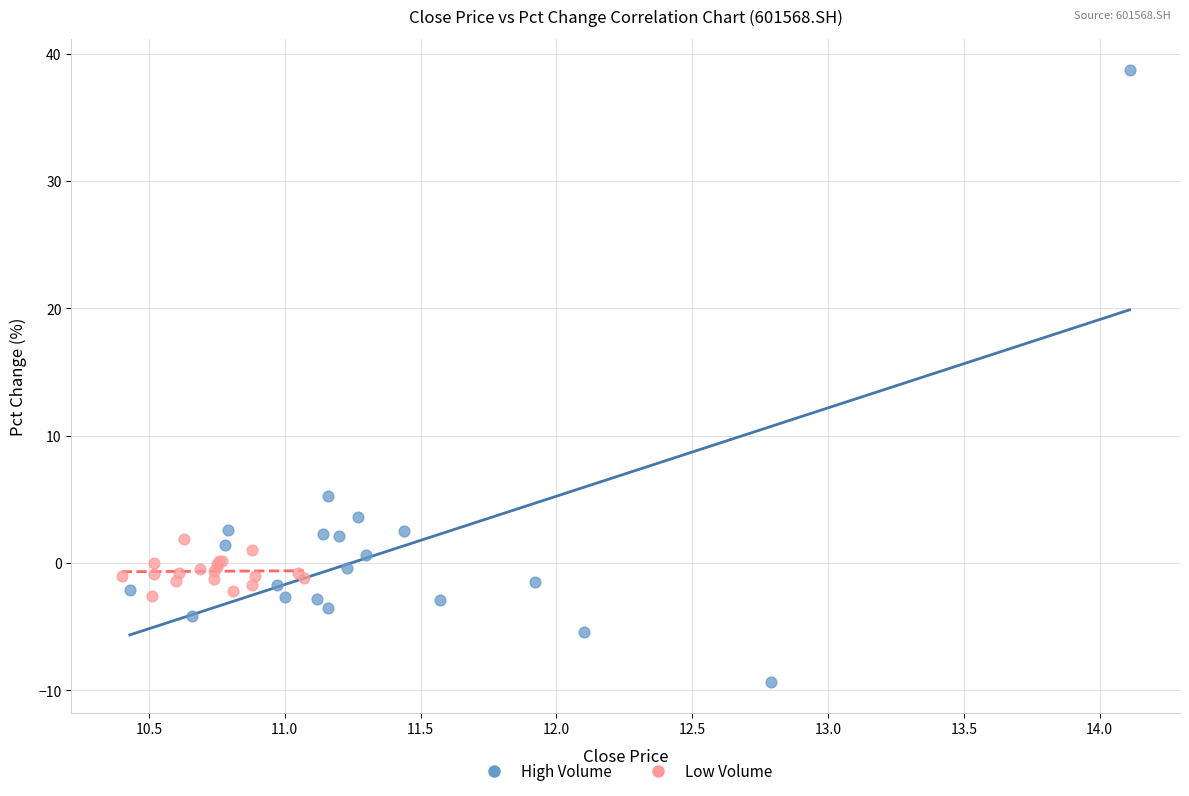

Which series has the largest Y range (max minus min)?

High Volume